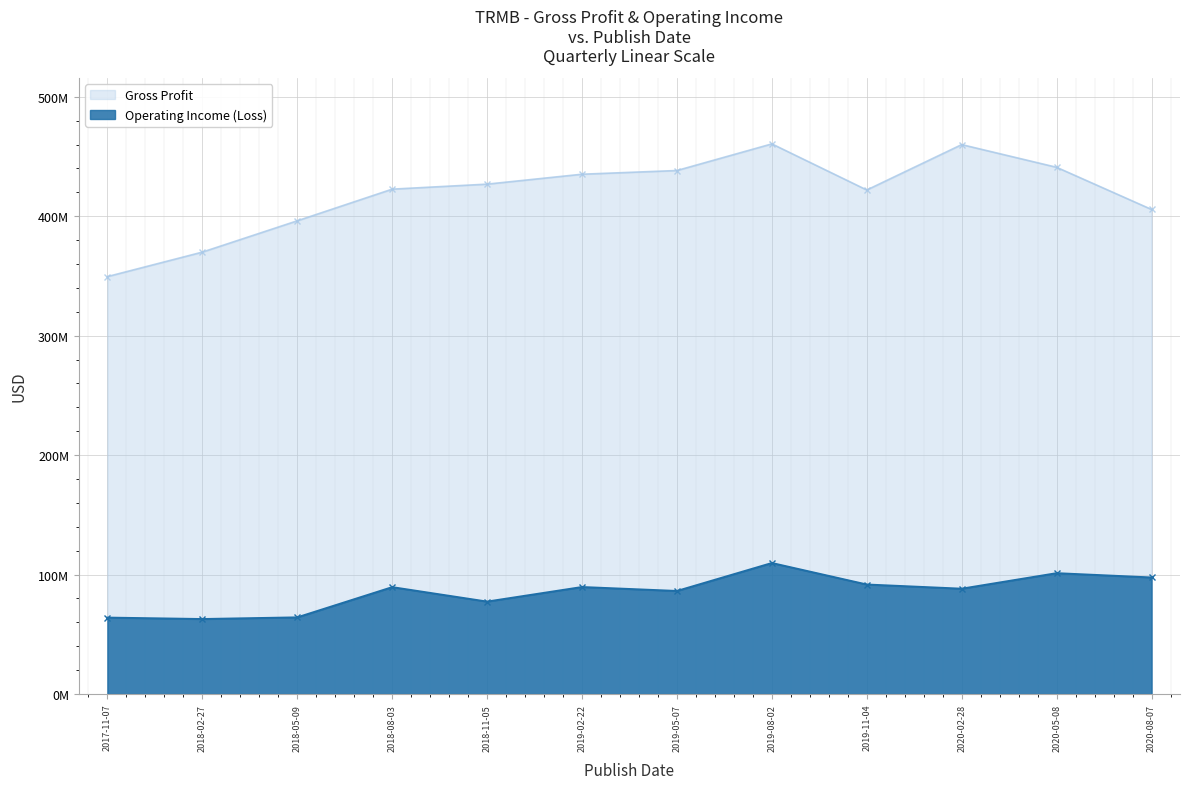

How many lines are shown in the chart?

2